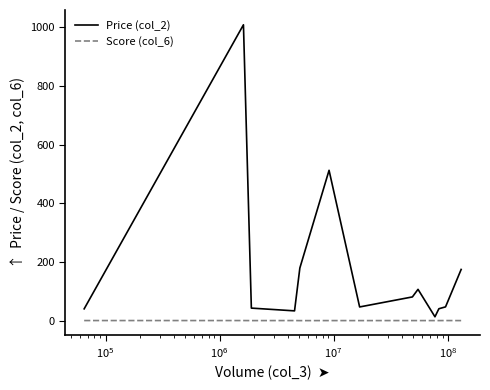

What is the maximum value for Price (col_2)?

1008.0